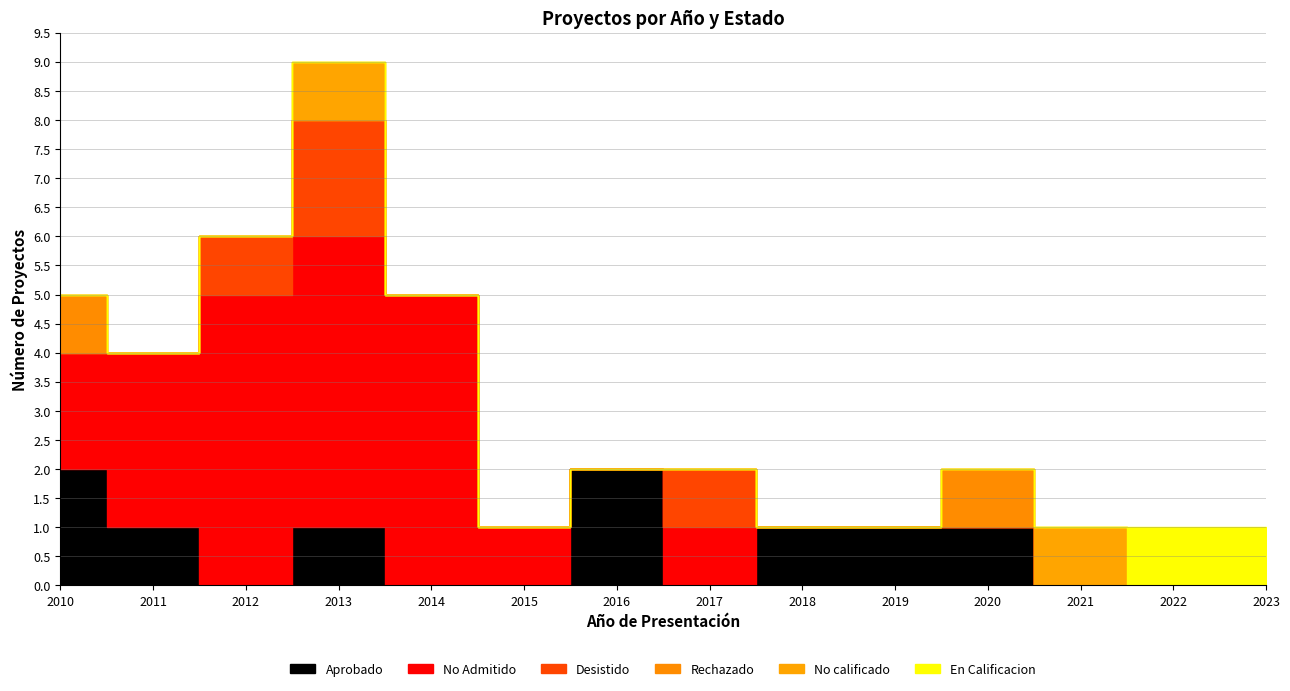

How many series are shown in this chart?

6